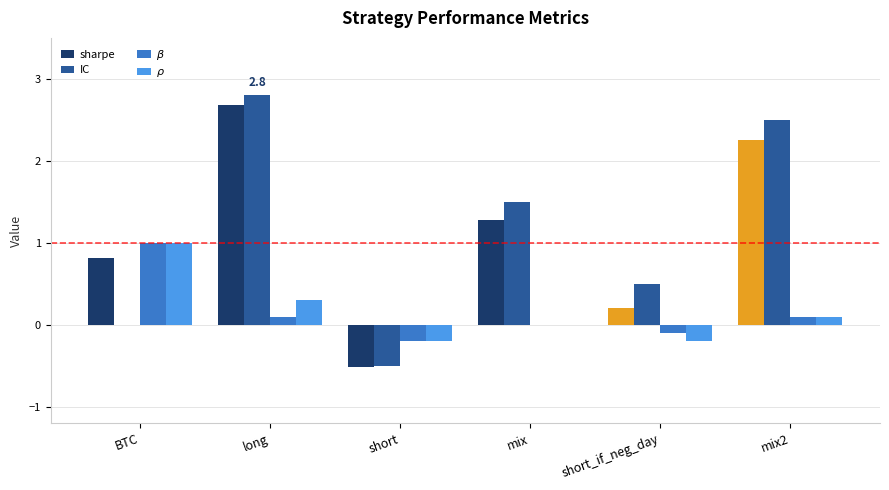

Between long and mix2, which series saw the biggest shift?

sharpe